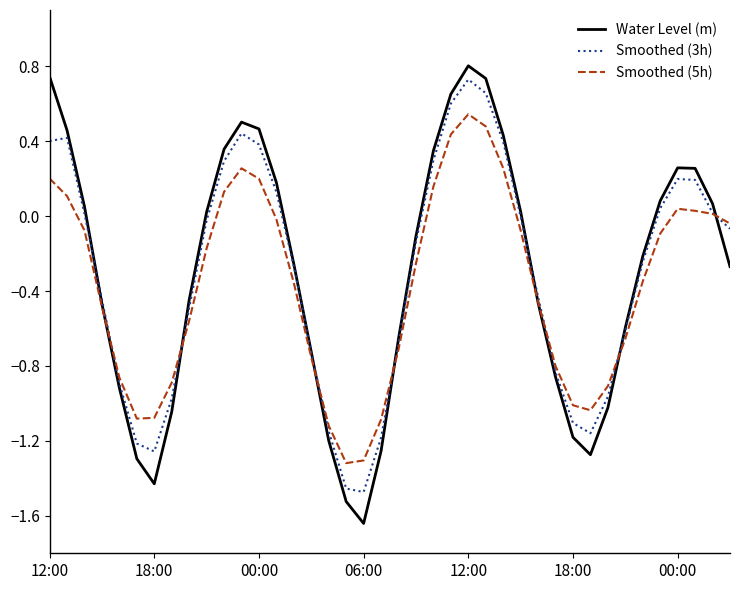

Which series has the largest range (max minus min)?

Water Level (m)